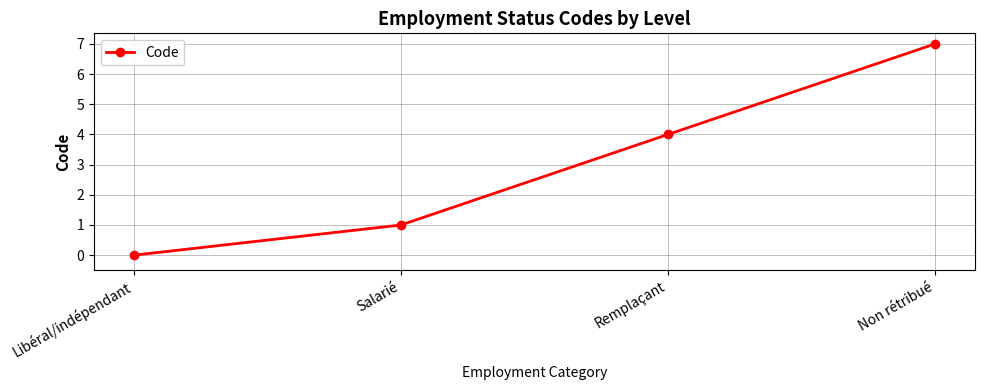

How many data points are less than 4?

2